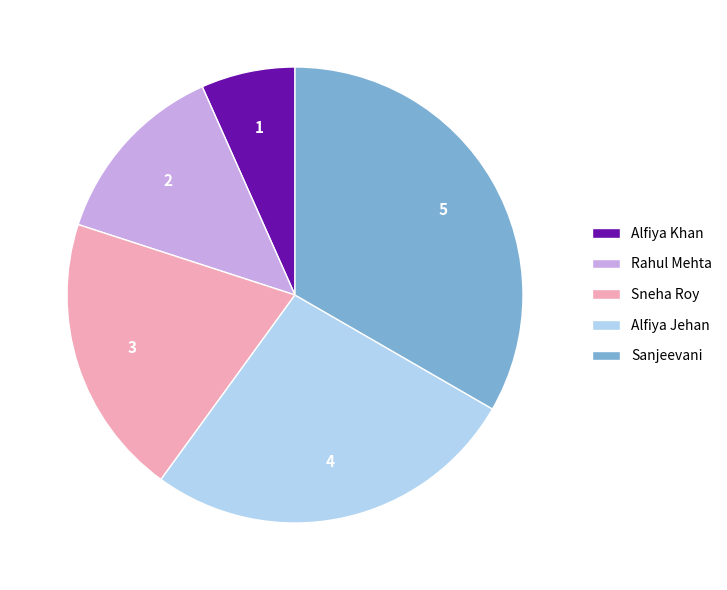

Is it true that Sanjeevani is 33% of the pie?

True